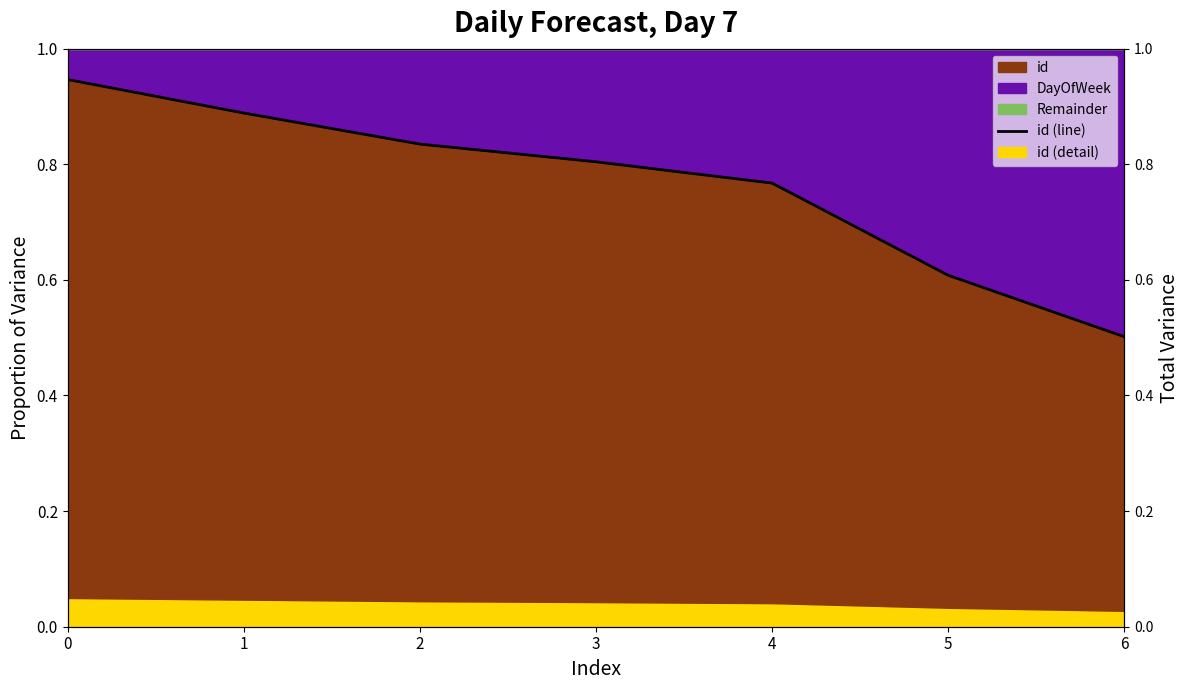

What is the sum of all values?

5.4